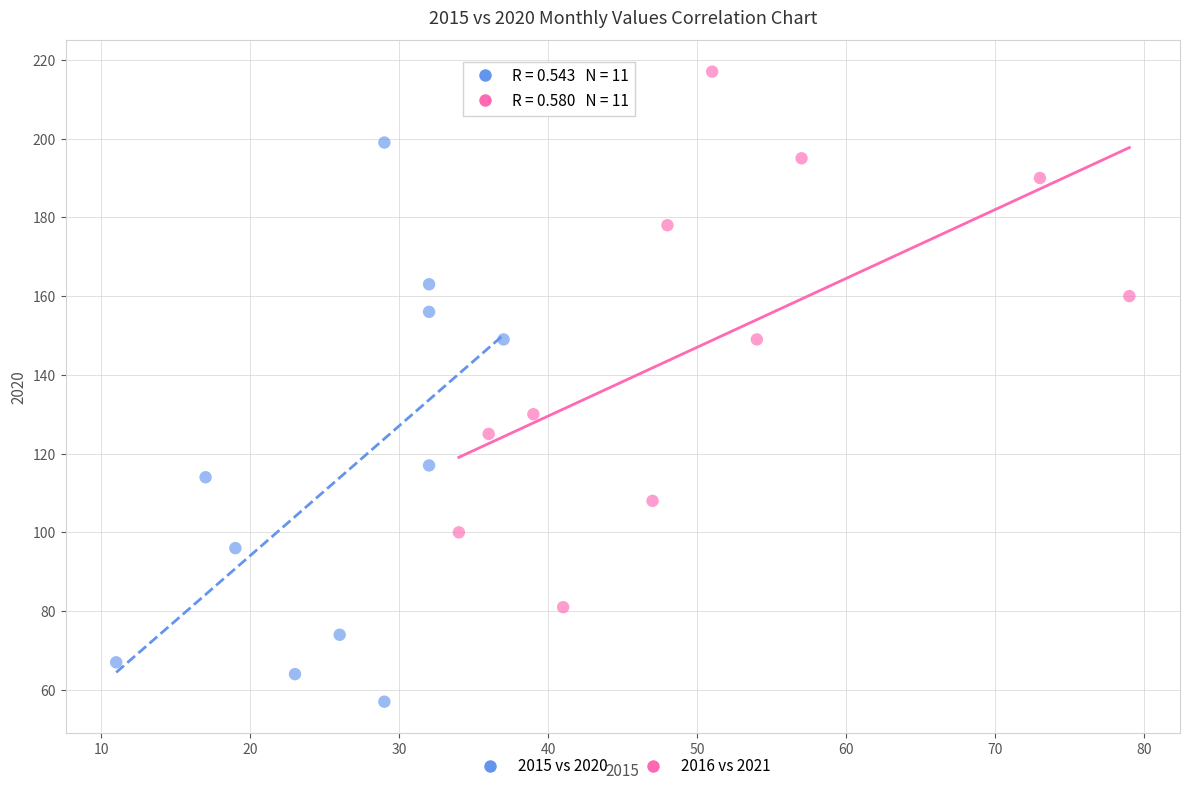

Which series contains the highest Y value?

2016 vs 2021